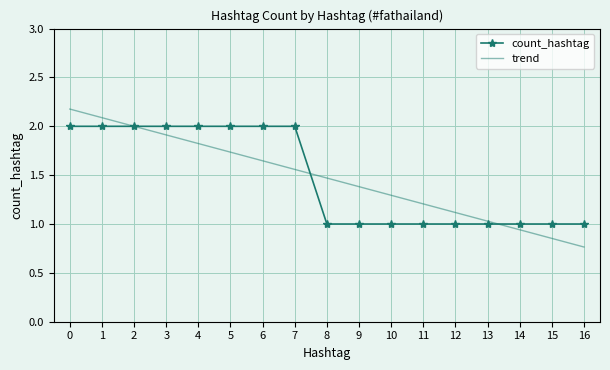

What is the lowest value of the count_hashtag series?

1.0